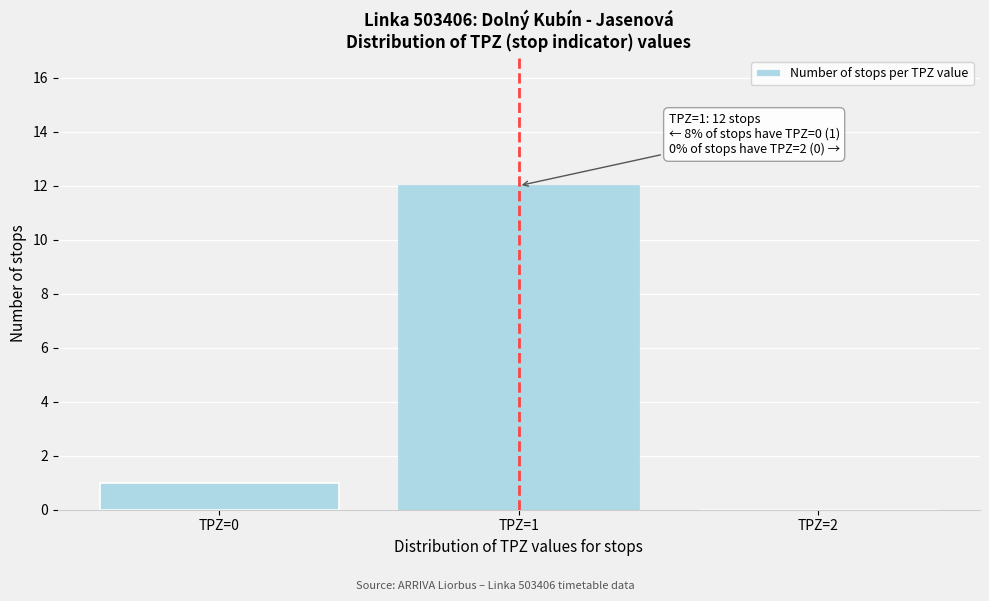

Over which range of the x-axis is the bar tallest?

0.5 to 1.5